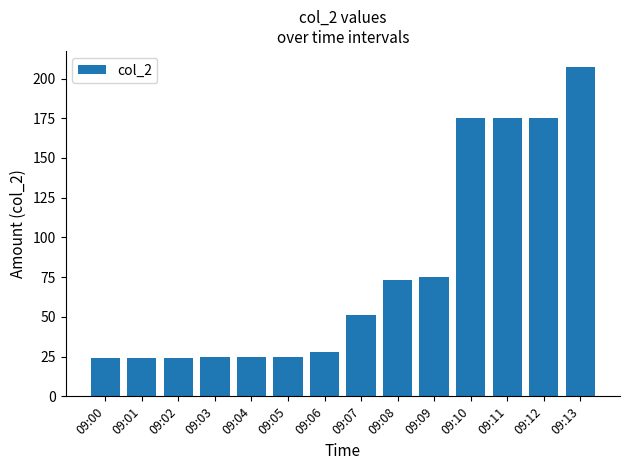

The value at 09:11 is 175. True or false?

True